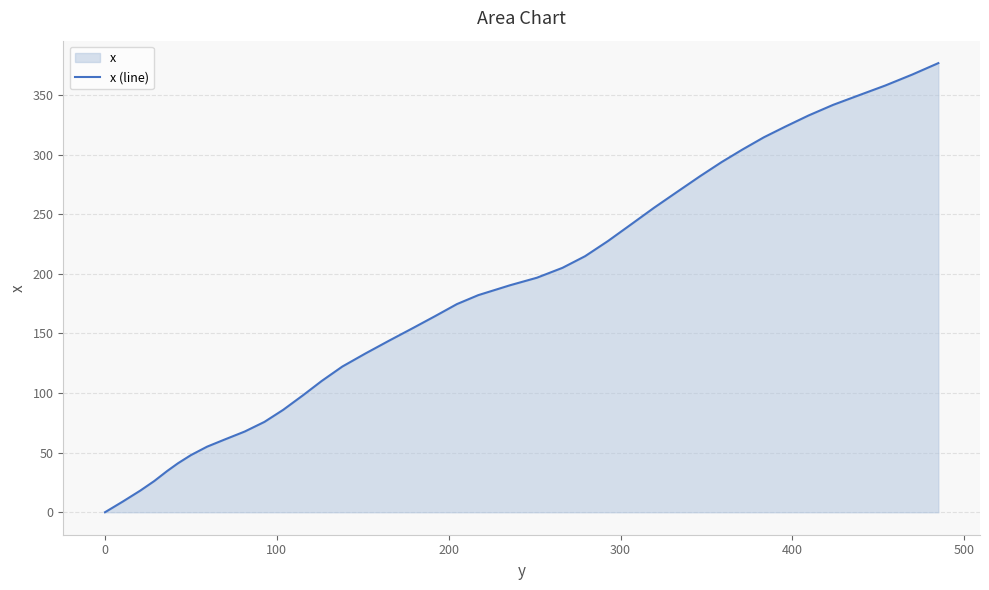

How many values are below 182?

20